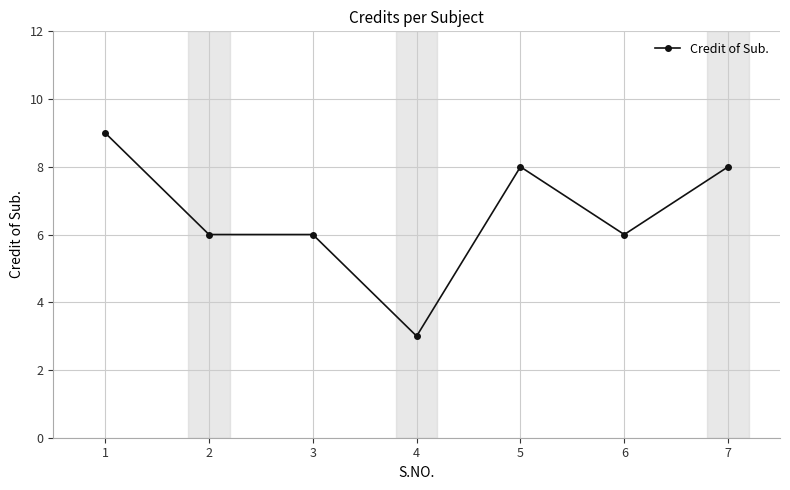

What is the difference between the values at 2 and 4?

3